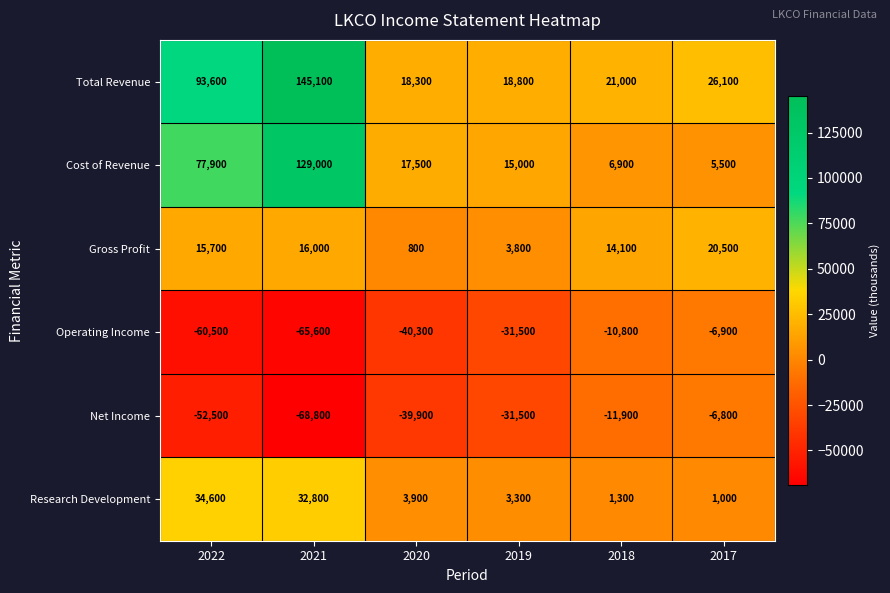

Which series has the largest range (max minus min)?

Total Revenue